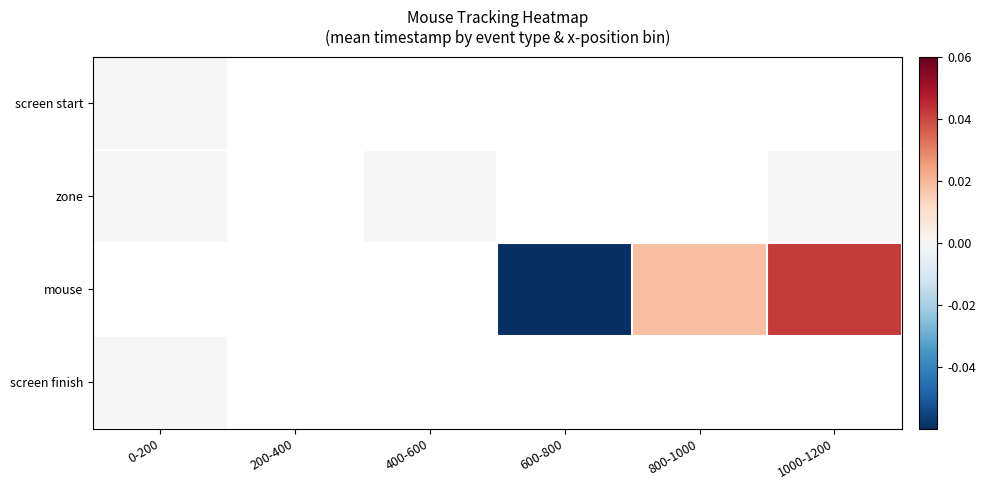

At how many categories does at least one series exceed 0?

2